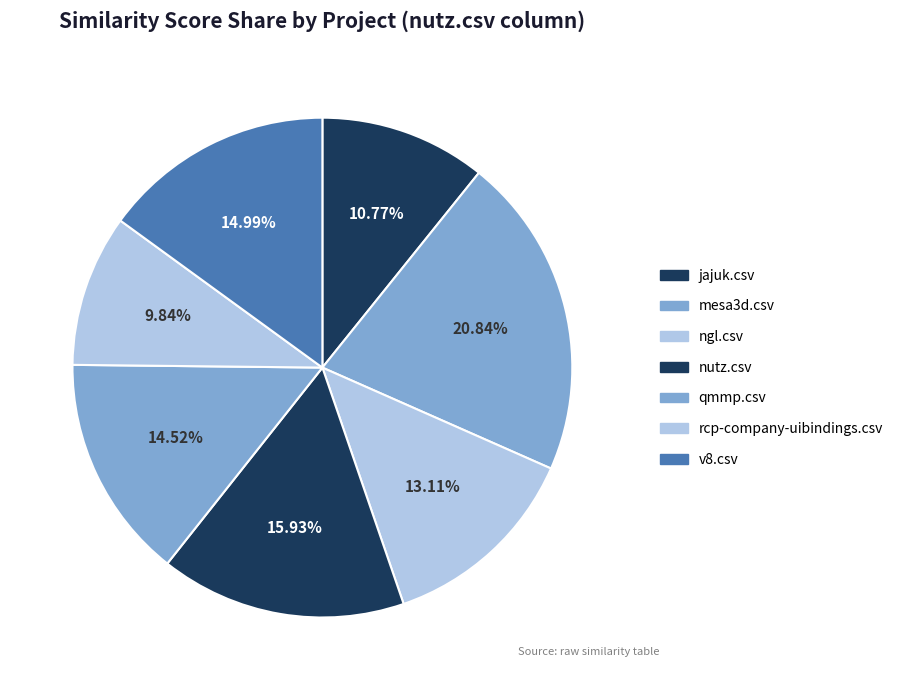

To the nearest percent, what is the difference between the largest and smallest slice percentages?

11%